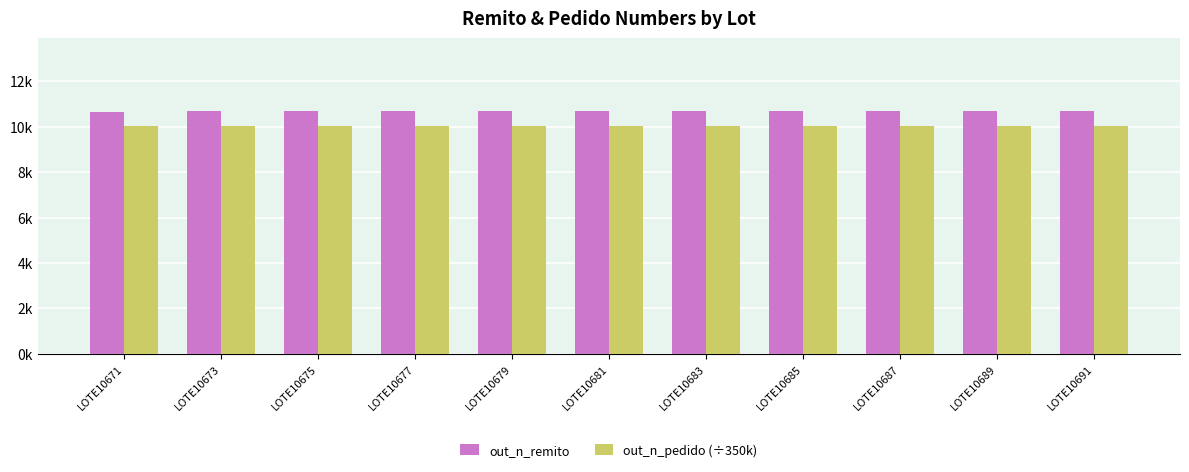

Which series has the largest total across all categories?

out_n_remito